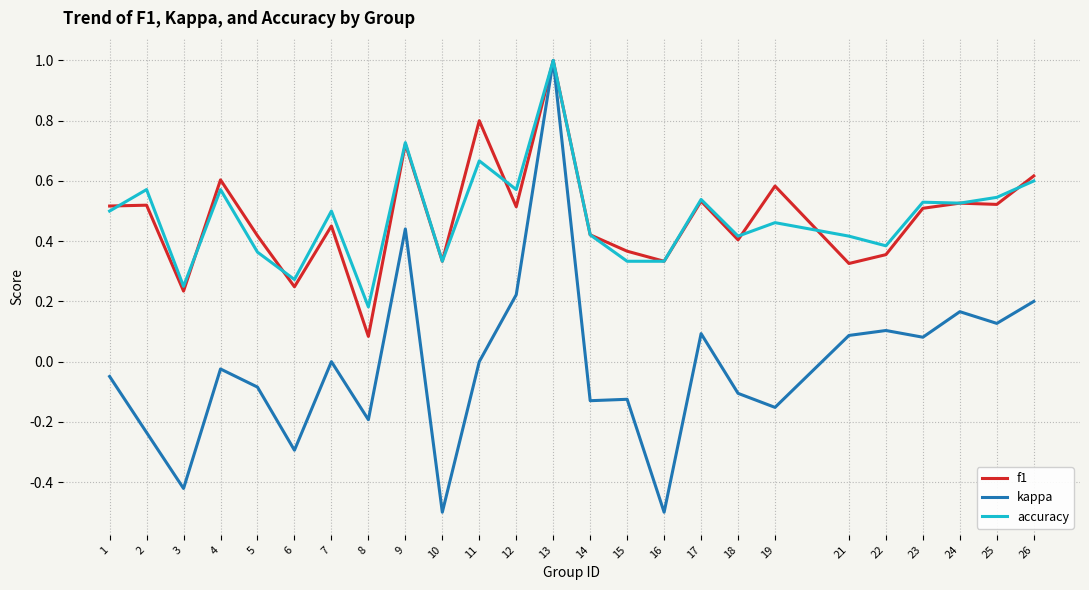

At which category does f1 reach its first local valley?

3